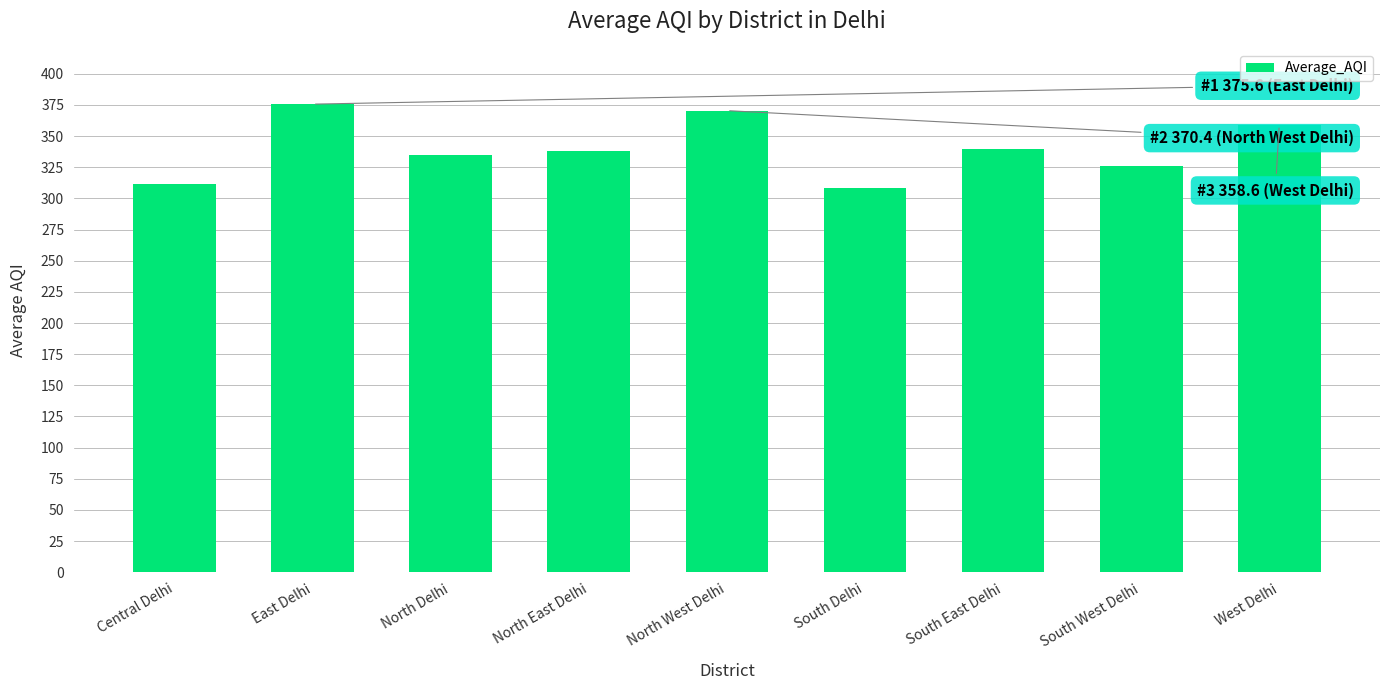

What is the ratio of the value at North East Delhi to the value at South Delhi?

1.1